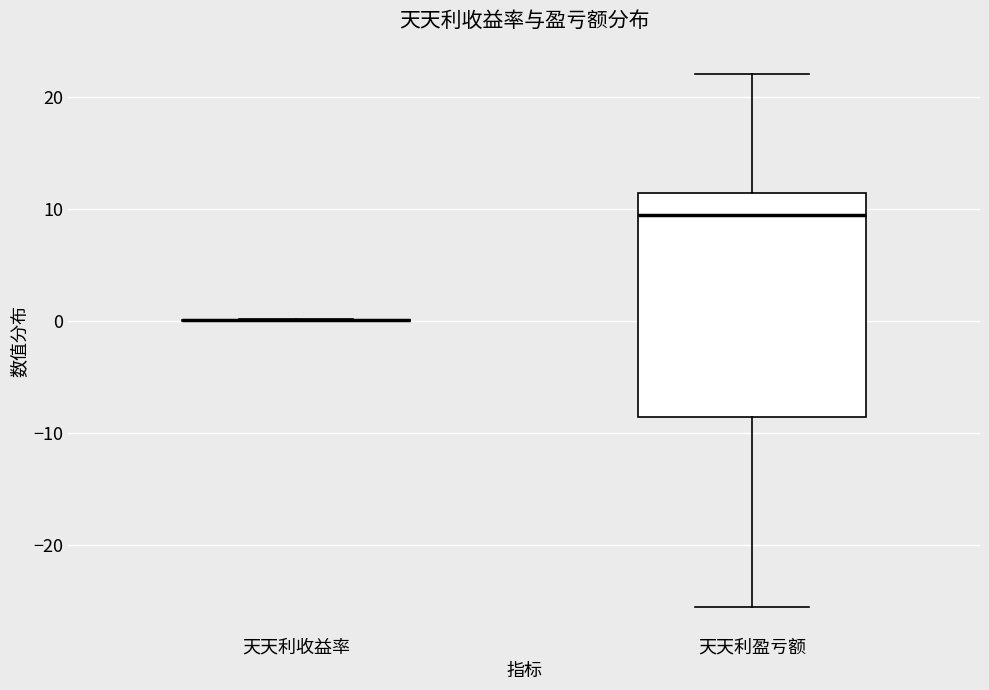

Reading left to right, read every box against the y-axis: the position of its median line, the range the box covers, and the ends of its whiskers. The values are not printed on the chart, so give them approximately, as read against the axis.

天天利收益率: box collapsed to a line at 0, whiskers 0 to 0
天天利盈亏额: median 9, box -9 to 11, whiskers -26 to 22